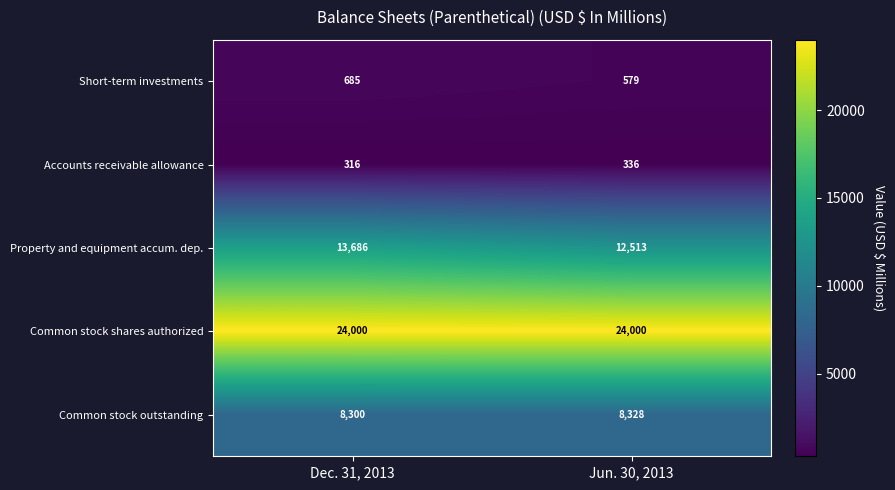

What is the lowest value of the Short-term investments series?

579